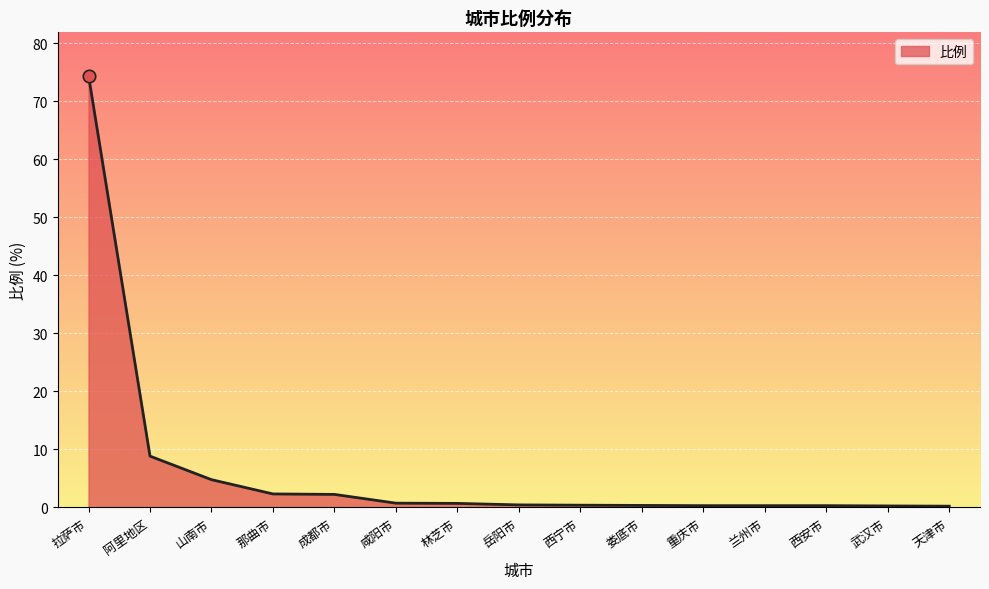

What is the change in value from 那曲市 to 岳阳市?

-1.9